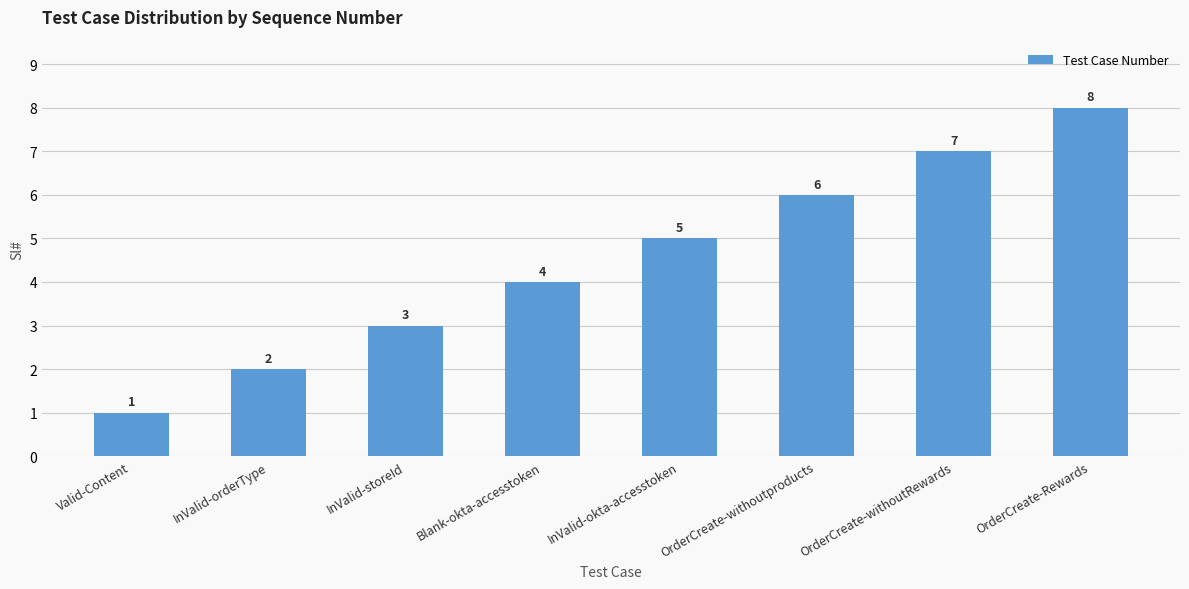

List the labels in order of value, smallest first.

Valid-Content, InValid-orderType, InValid-storeId, Blank-okta-accesstoken, InValid-okta-accesstoken, OrderCreate-withoutproducts, OrderCreate-withoutRewards, OrderCreate-Rewards